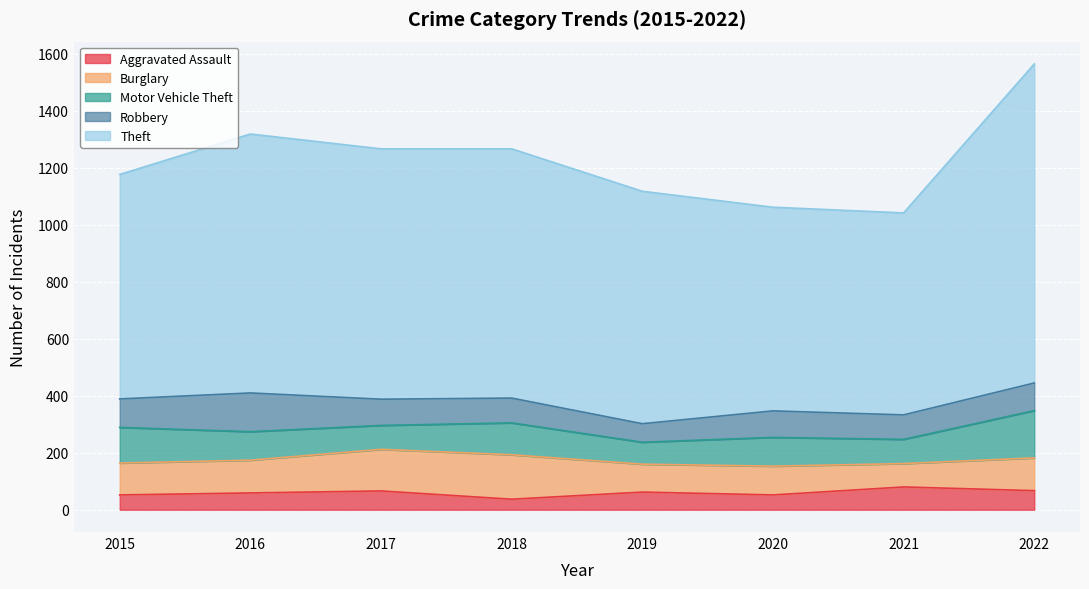

Where is the first local minimum for Robbery?

2019